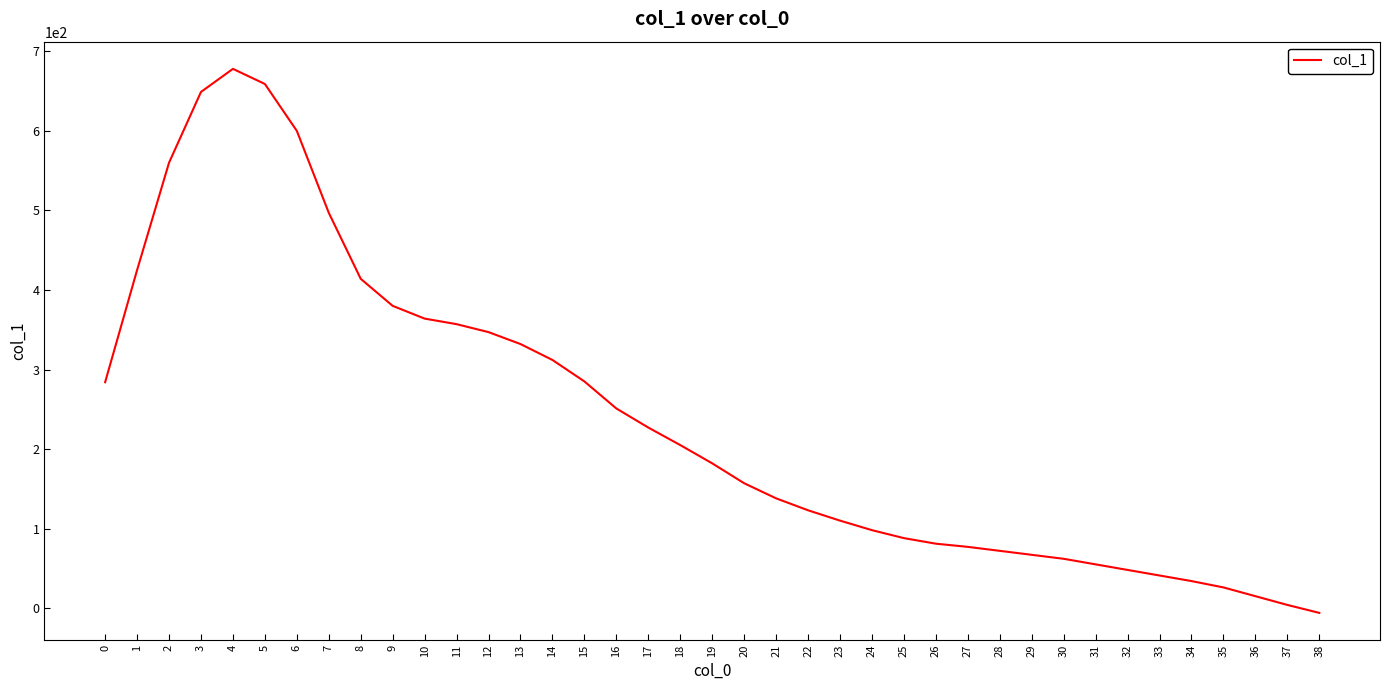

Where is the first local maximum?

4